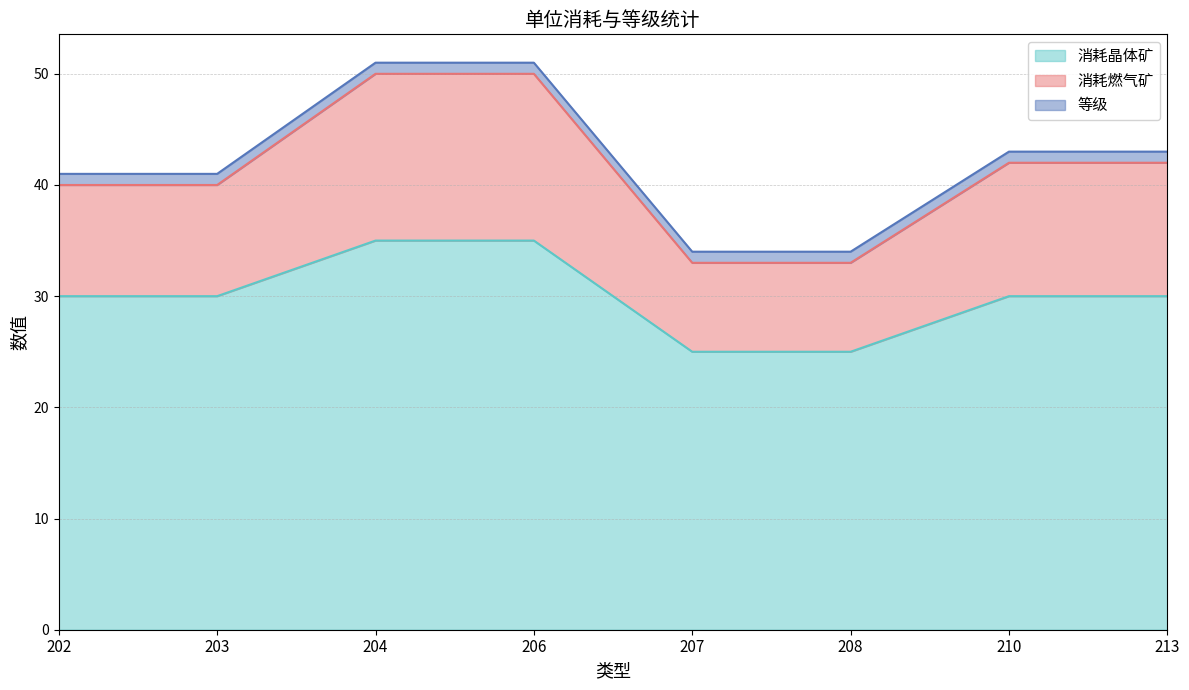

How many values in the 消耗燃气矿 series are below 42?

4